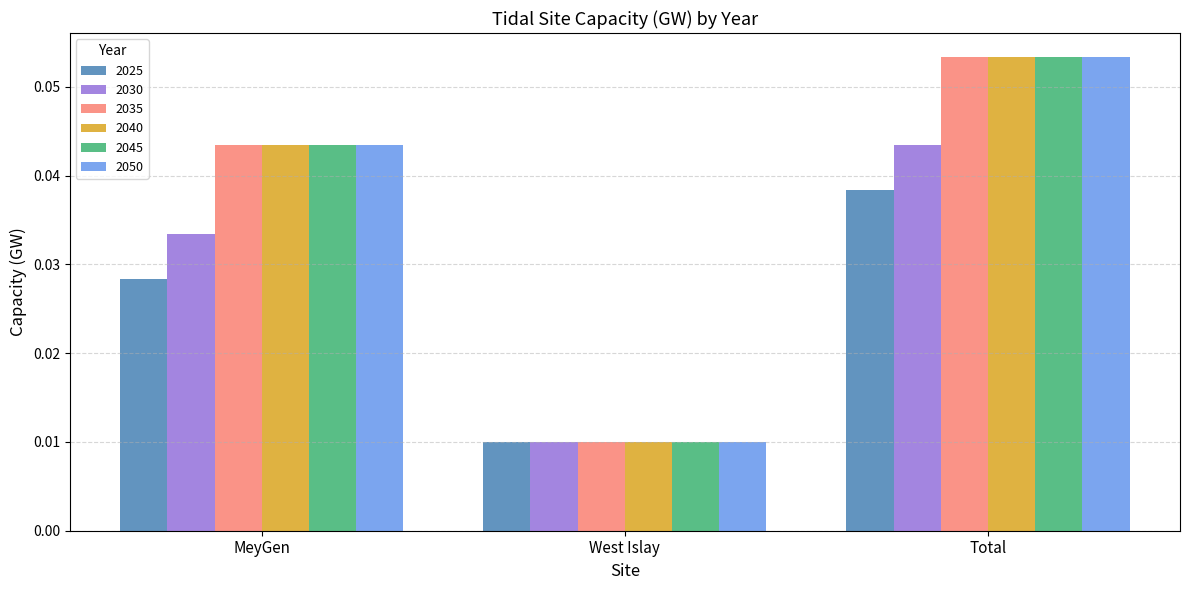

How many categories are shown in the chart?

3